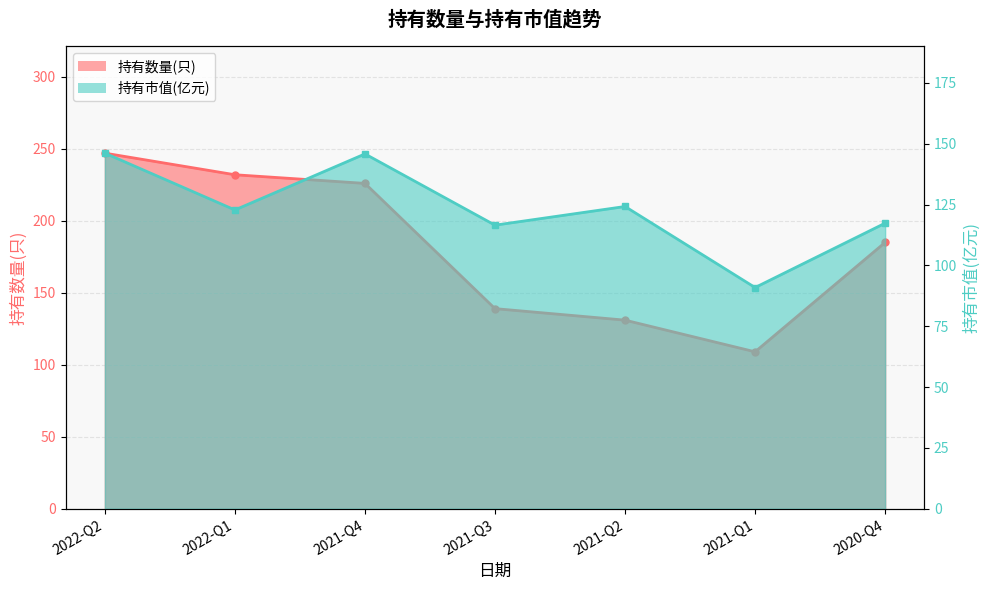

What is the label of the 2nd point from the left?

2022-Q1